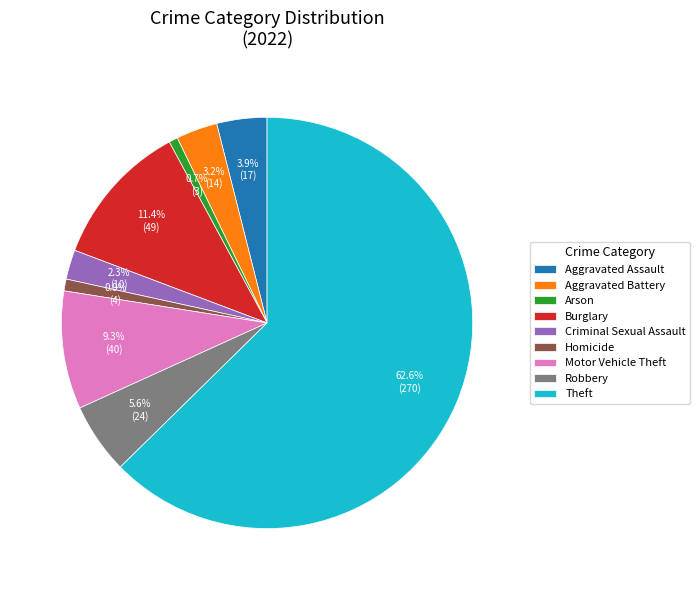

Which slice is the largest?

Theft